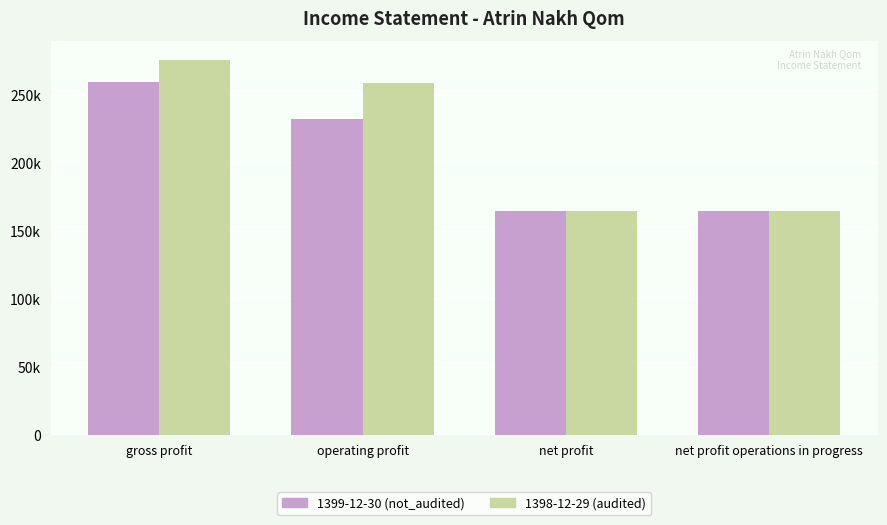

Which category has the highest value in the 1399-12-30 (not_audited) series?

gross profit